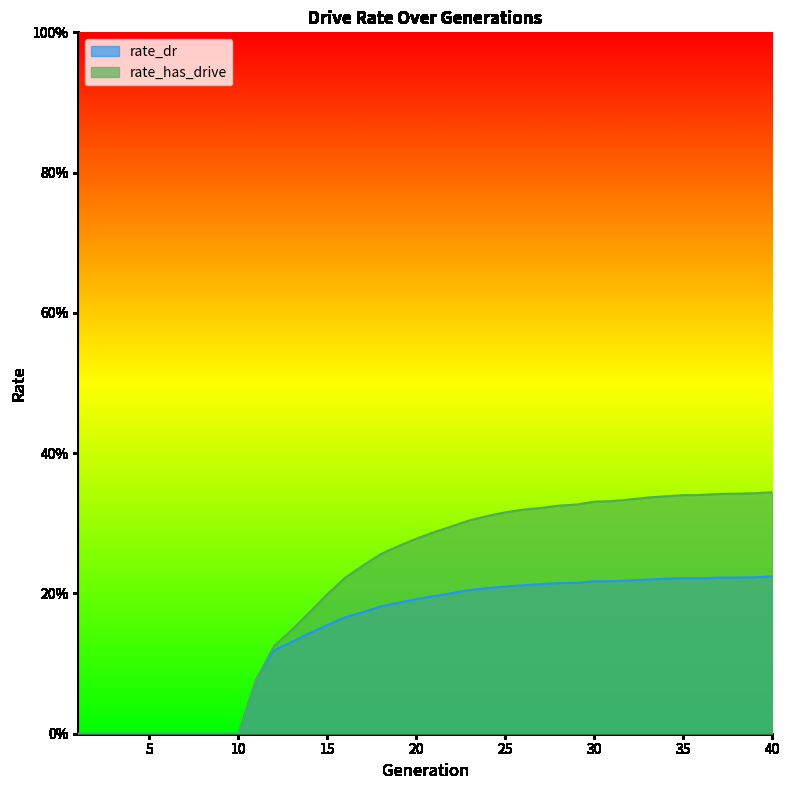

What is the value of the rate_has_drive point at the 12th from the left?

0.1